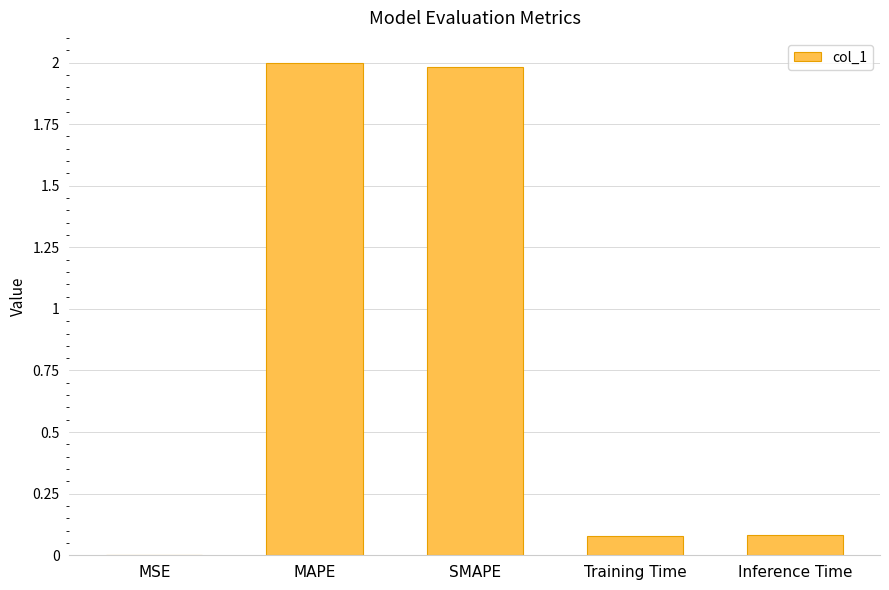

What is the maximum value shown in the chart?

2.0